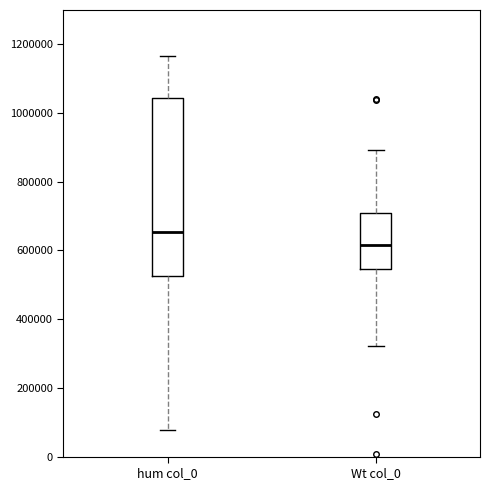

Where is the lower edge of the box for hum col_0 on the y-axis? The values are not printed on the chart, so give them approximately, as read against the axis.

520000